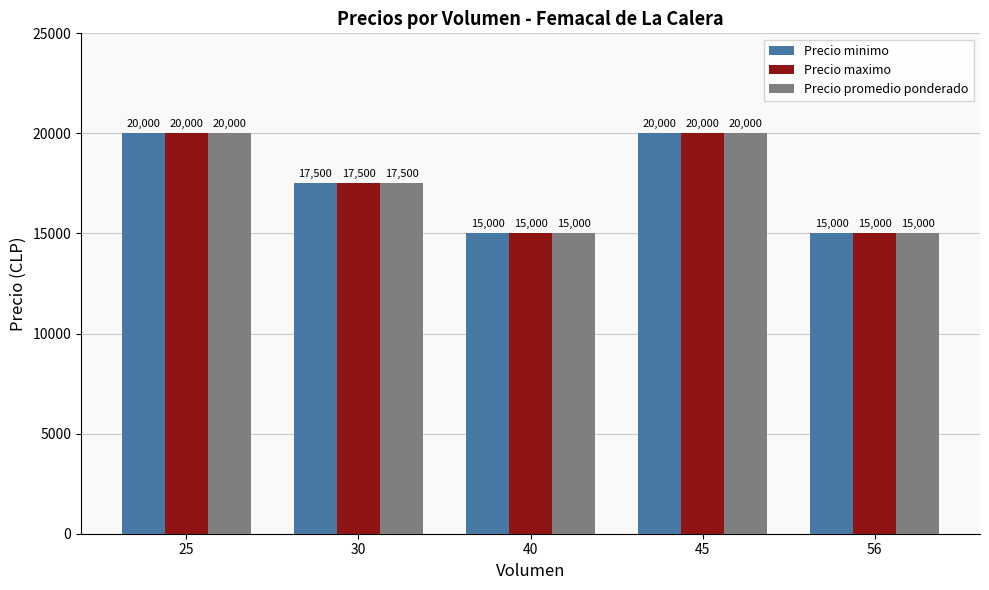

Is it true that Precio minimo equals 25108 at 40?

False